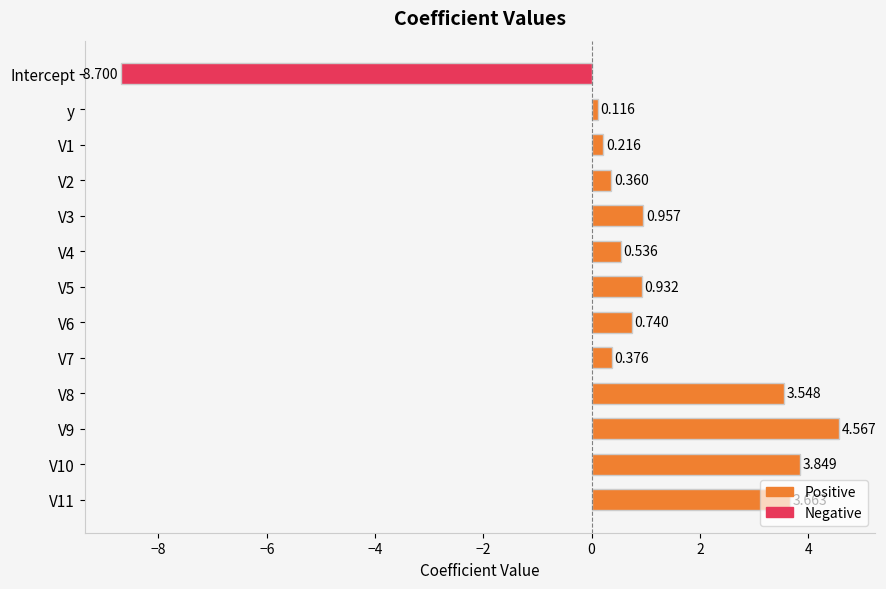

What is the label of the 12th bar from the bottom?

y